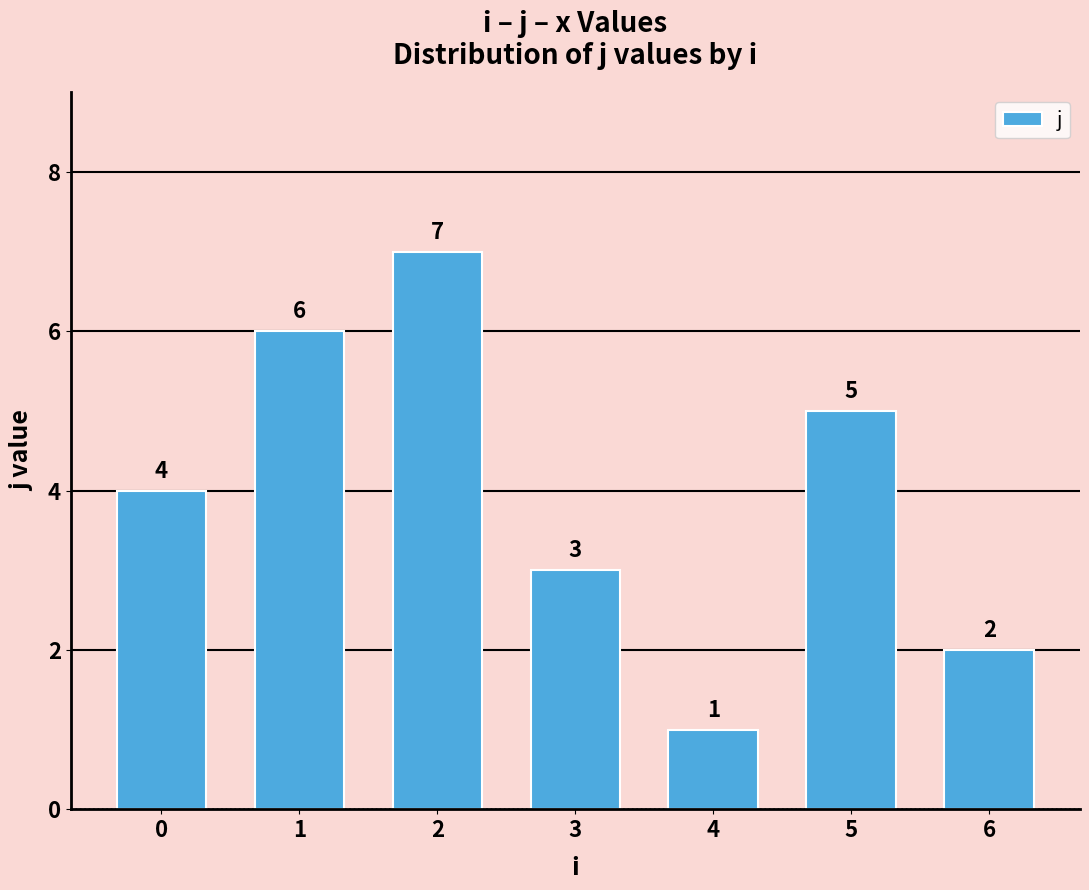

Reading left to right, list all the values displayed in this chart.

0=4	1=6	2=7	3=3	4=1	5=5	6=2